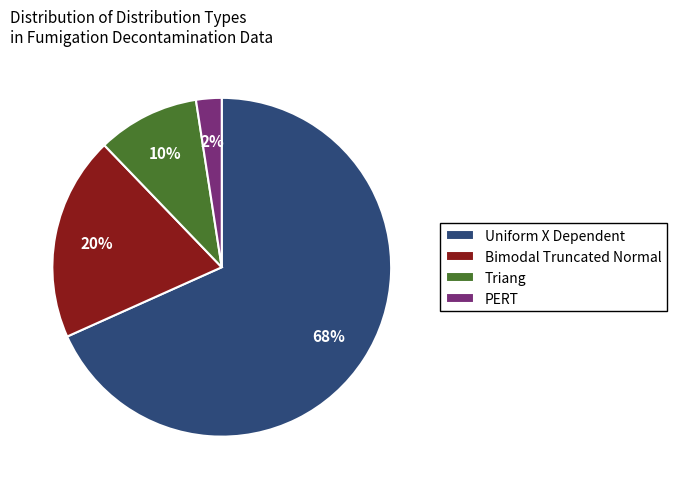

What percentage is the Triang slice, to the nearest percent?

10%